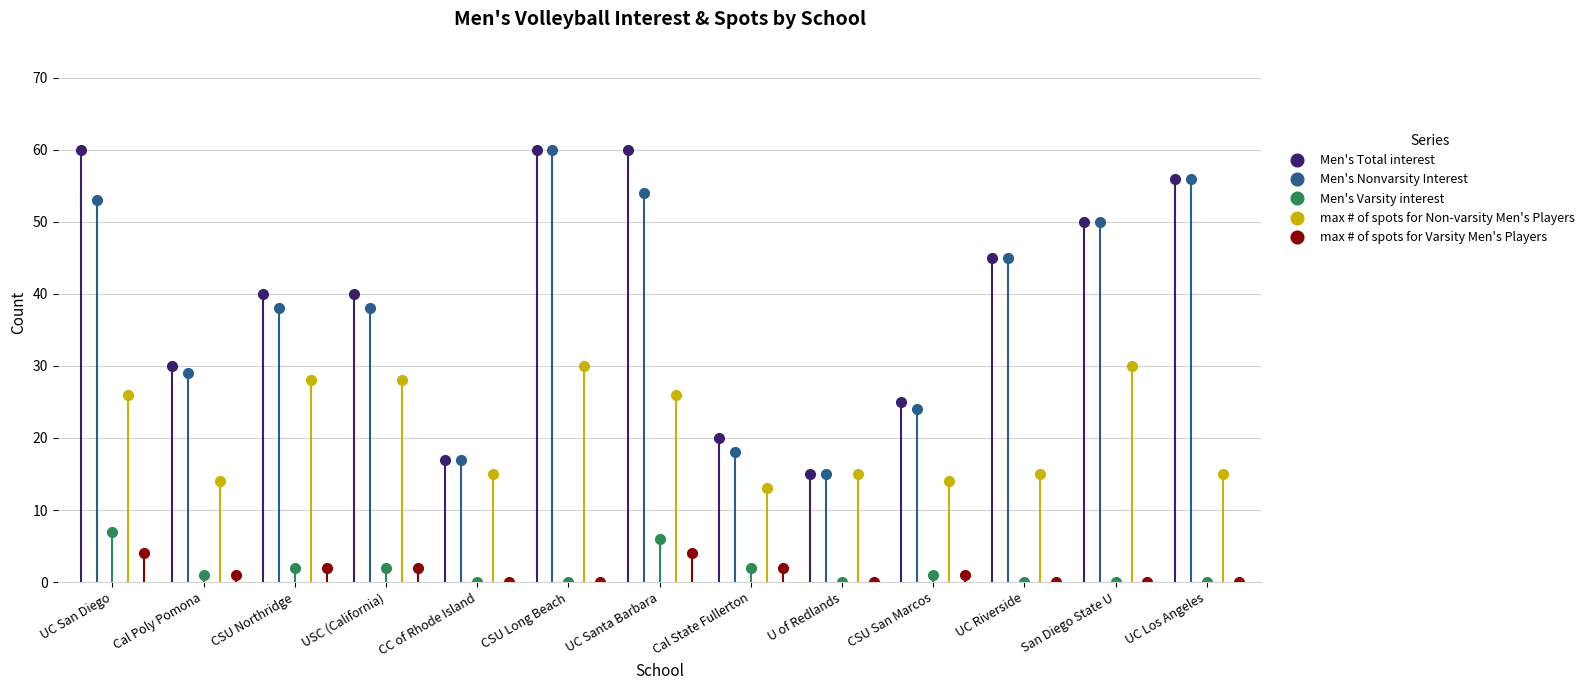

True or false: Men's Total interest and Men's Nonvarsity Interest intersect in this chart.

False